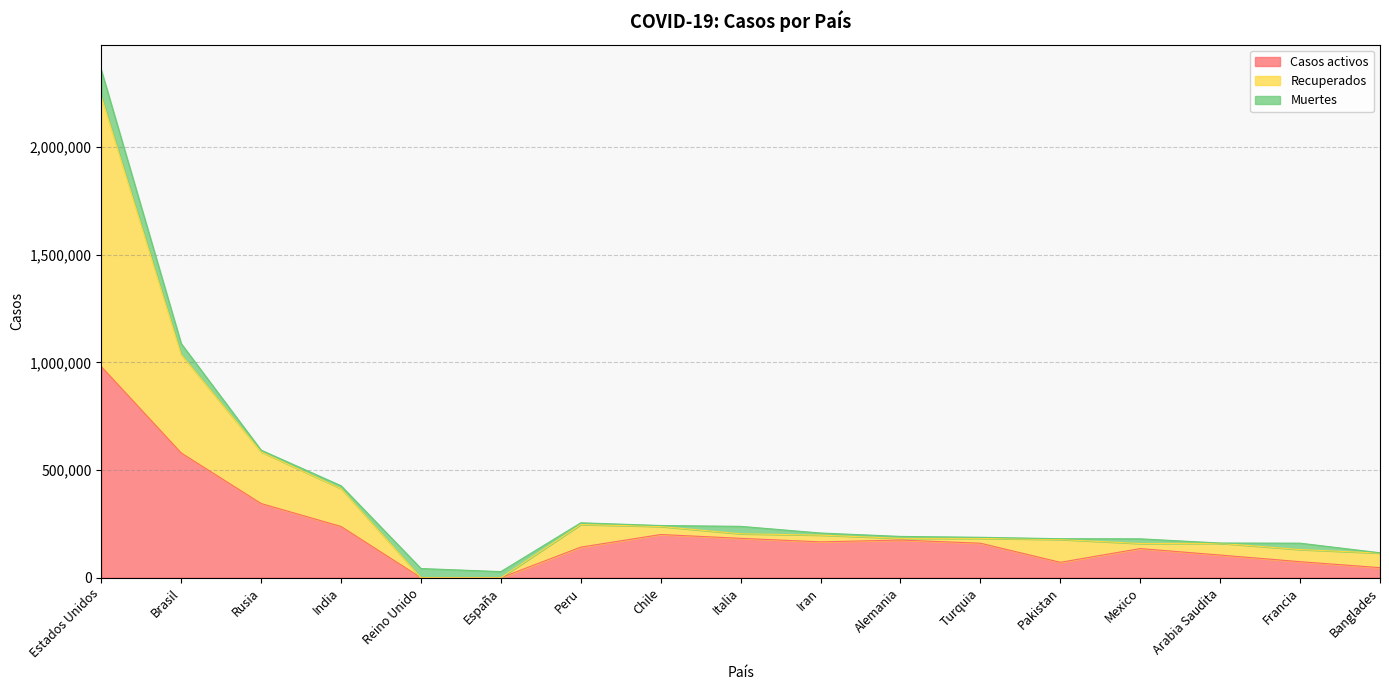

What are all the series names shown in the legend?

Casos activos, Recuperados, Muertes